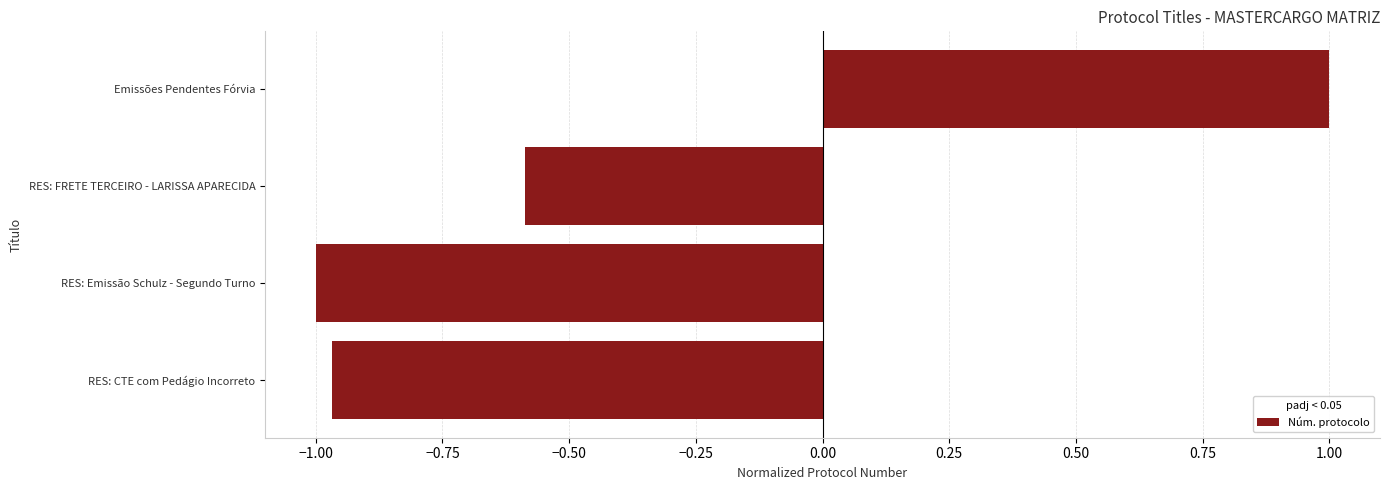

Where is the data nearest to the value 0?

RES: FRETE TERCEIRO - LARISSA APARECIDA